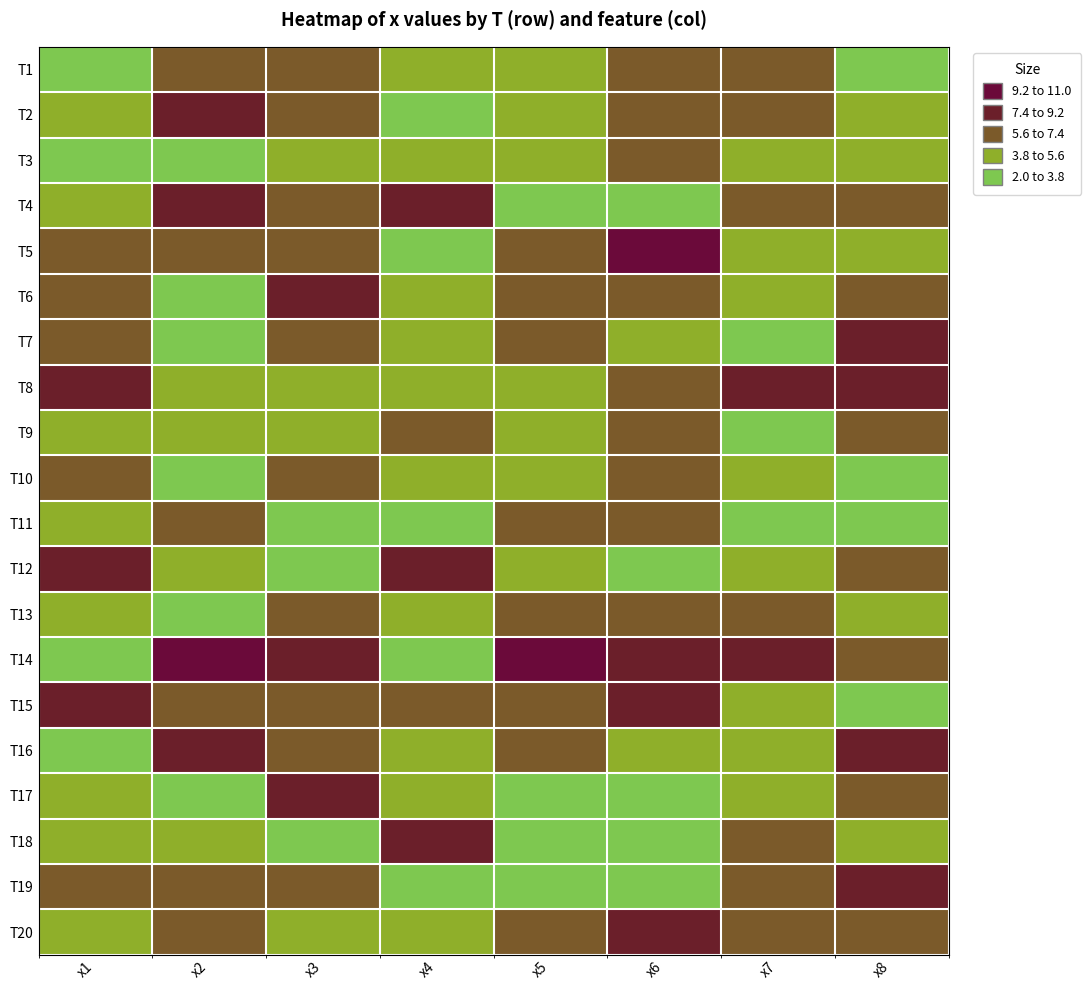

Count the number of categories in the chart.

8